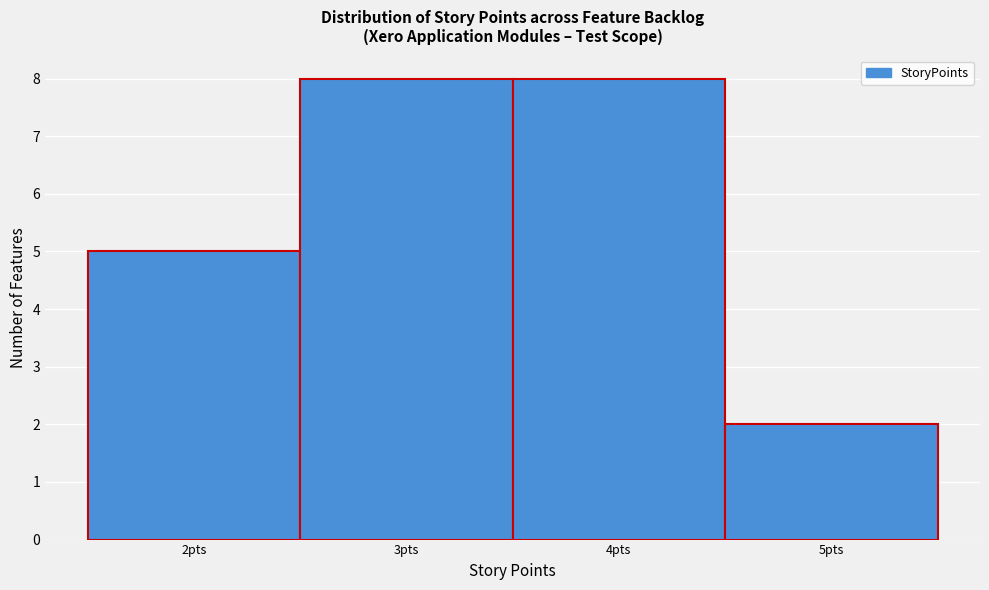

Reading left to right, transcribe this chart: for each bar, give the range it covers on the x-axis and its height. The values are not printed on the chart, so give them approximately, as read against the axis.

1.5 to 2.5: 5
2.5 to 3.5: 8
3.5 to 4.5: 8
4.5 to 5.5: 2